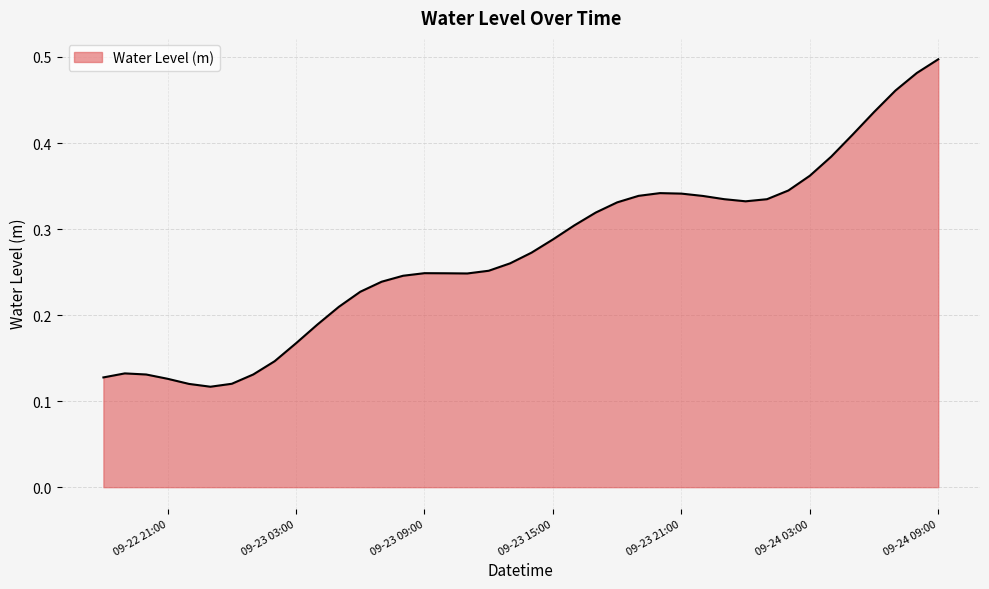

At which label is the value closest to 0?

2023-09-22 23:00:00